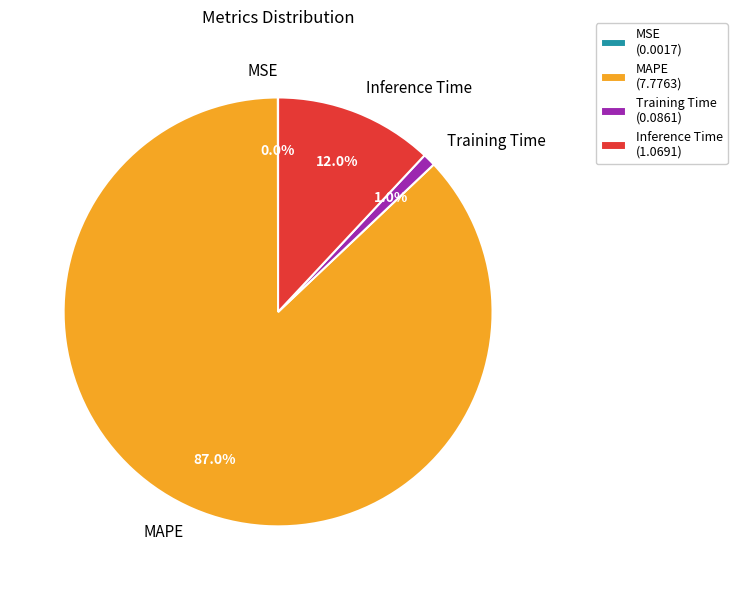

Does Inference Time account for over 50% of the chart?

No